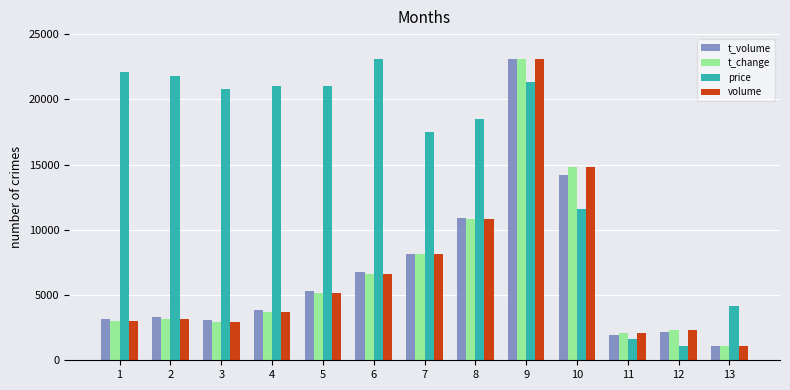

What is the spread (max minus min) of values at 8?

7678.2